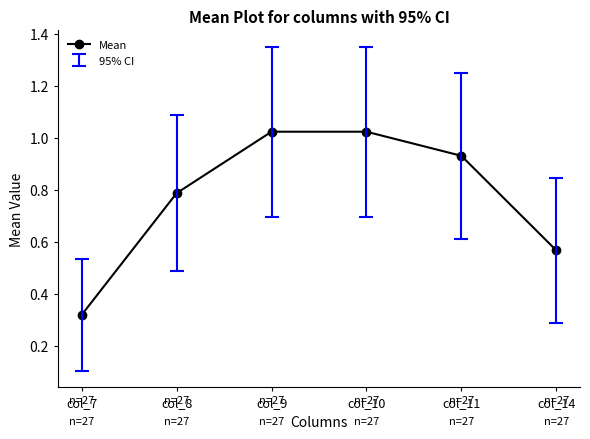

What is the change in value from col_10 to col_11?

-0.1